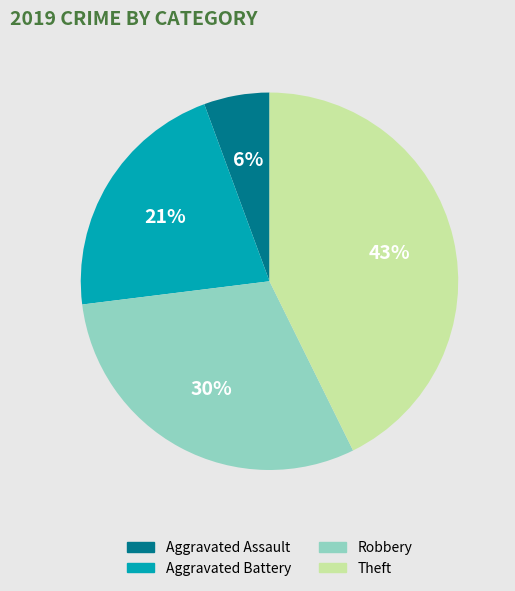

Is the sum of Theft and Aggravated Assault greater than half?

No